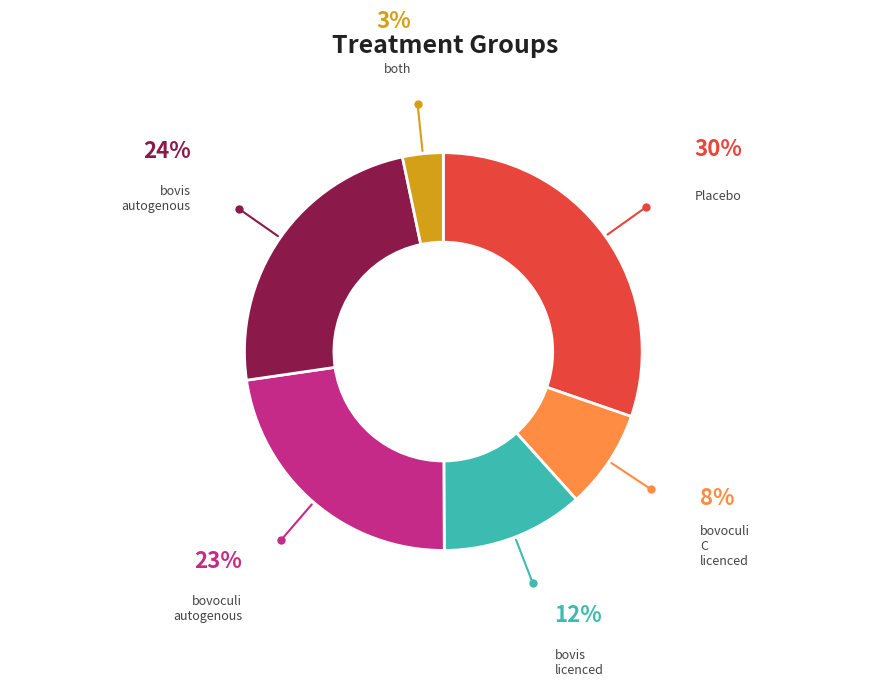

Is there a majority slice in this chart?

No